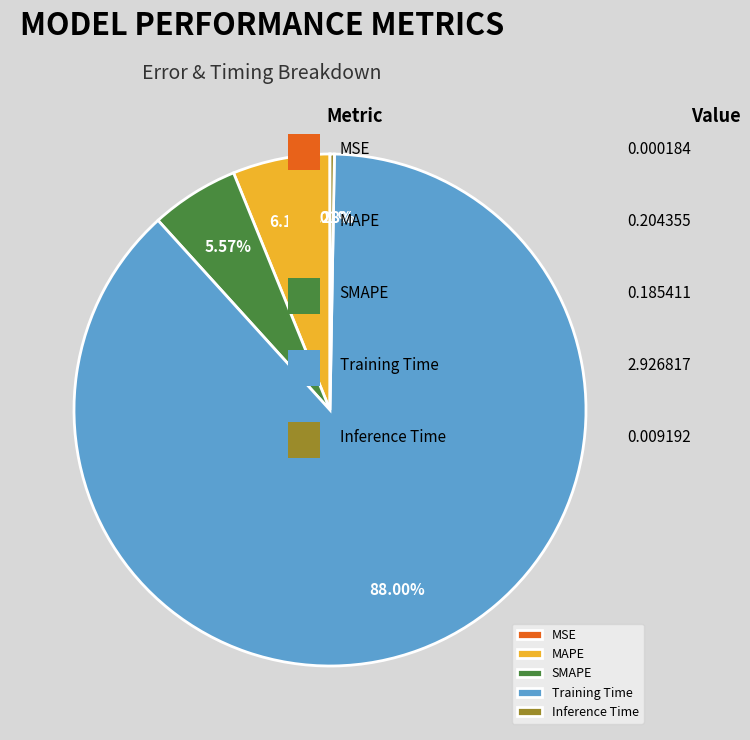

To the nearest percent, what is the average slice percentage?

20%